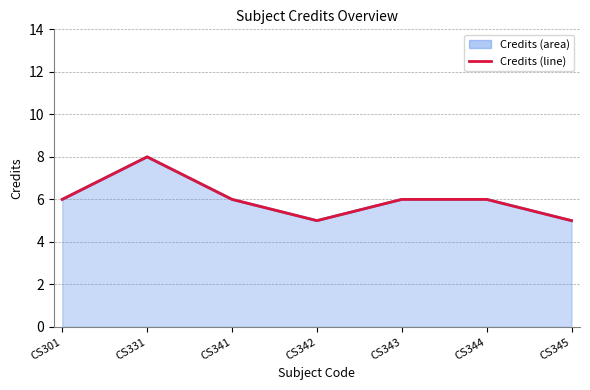

True or false: the data has more than 2 interior local peaks.

False